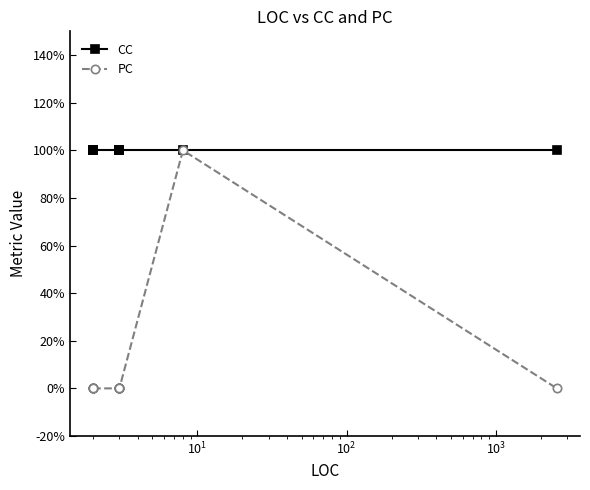

Which series has the largest total across all categories?

CC